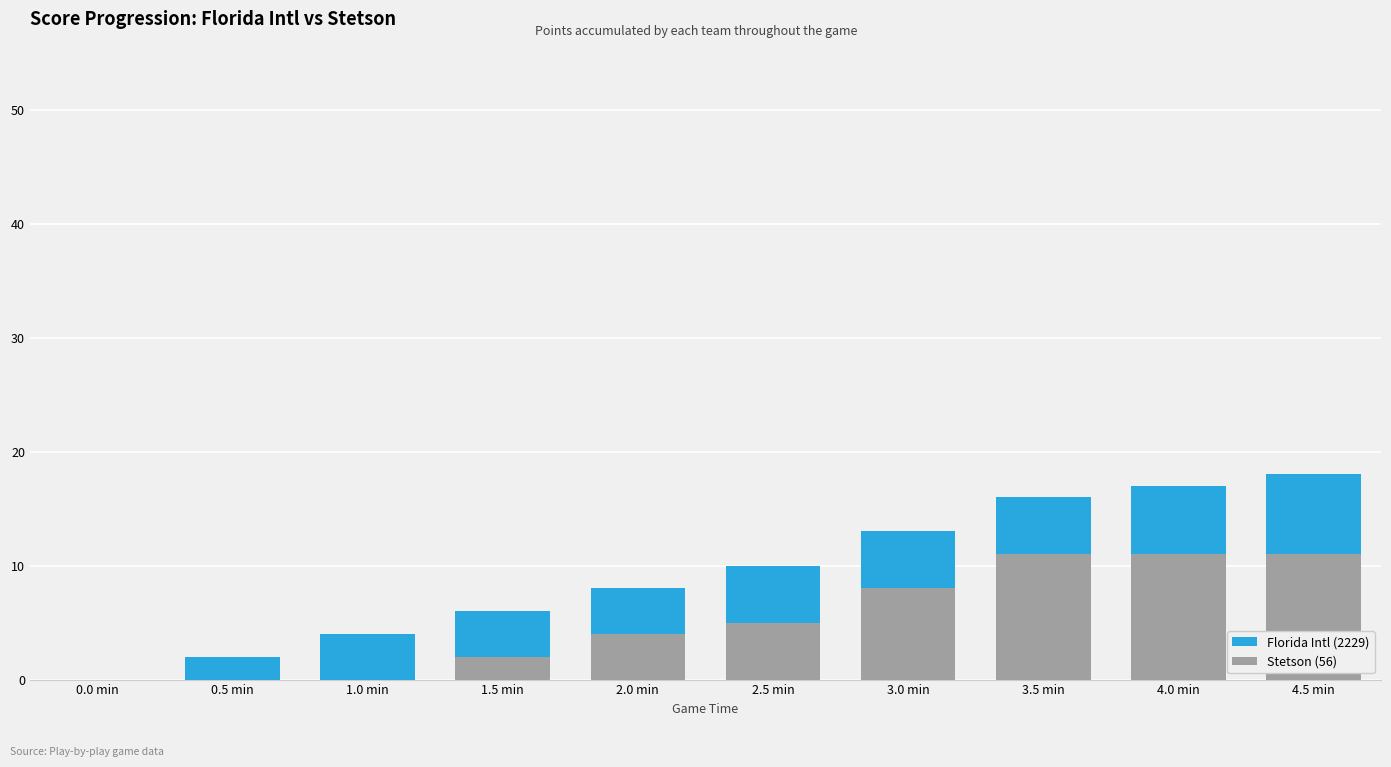

What is the total value across all series at 1.5 min?

6